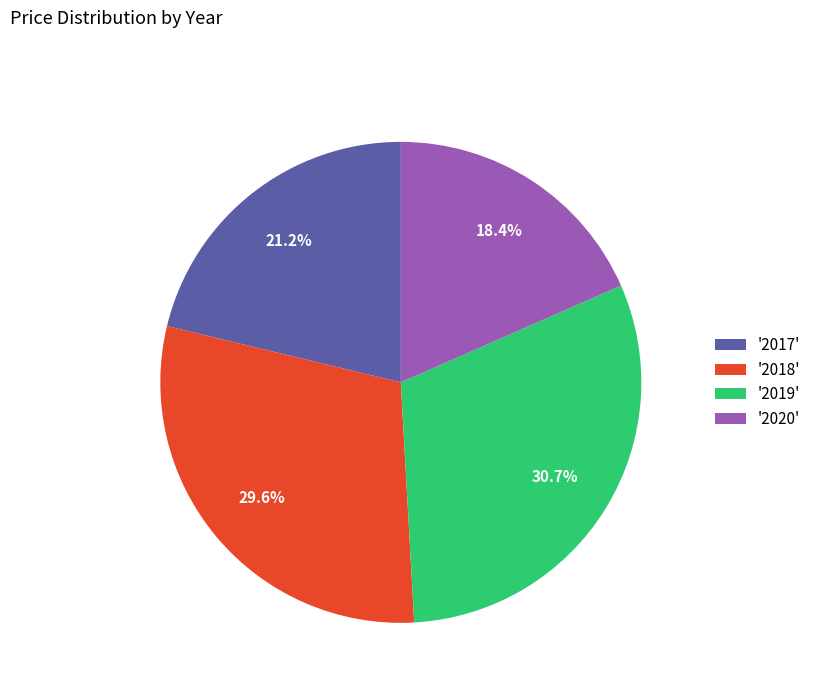

What percentage is NOT represented by '2020'?

81.6%